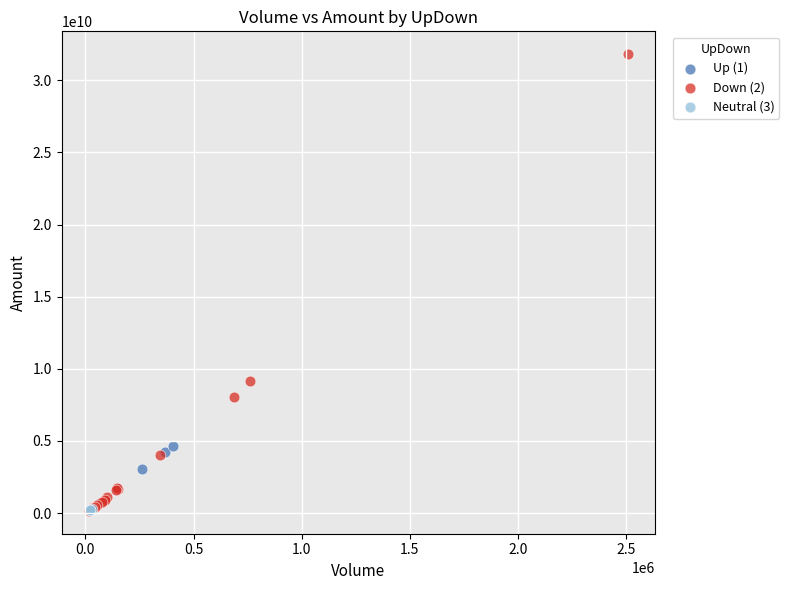

Which series has the widest spread of Y values?

Down (2)